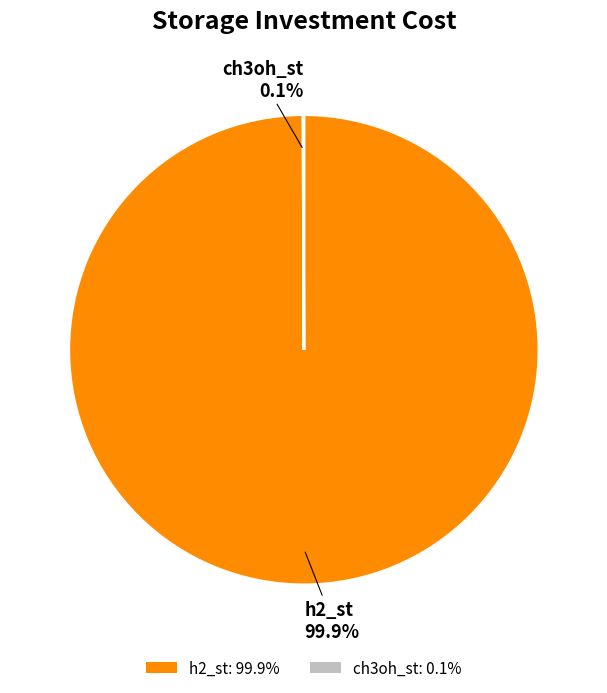

Is there a majority slice in this chart?

Yes